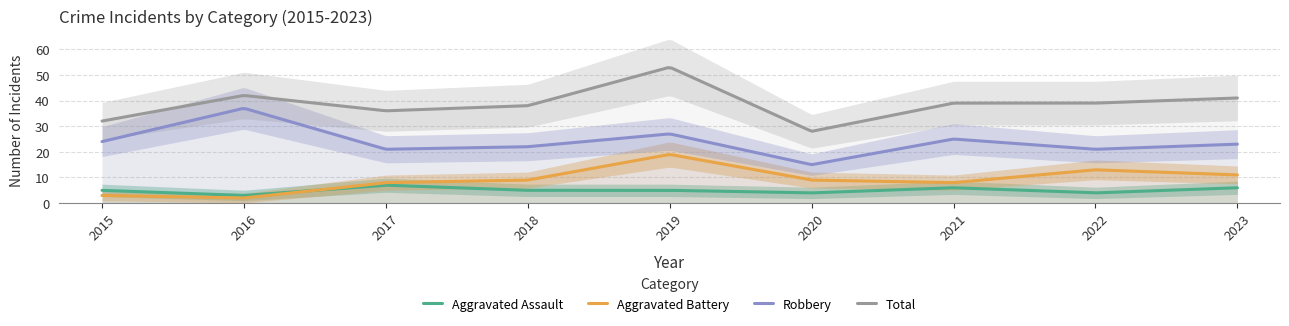

What is the difference between the highest and lowest values at 2021?

33